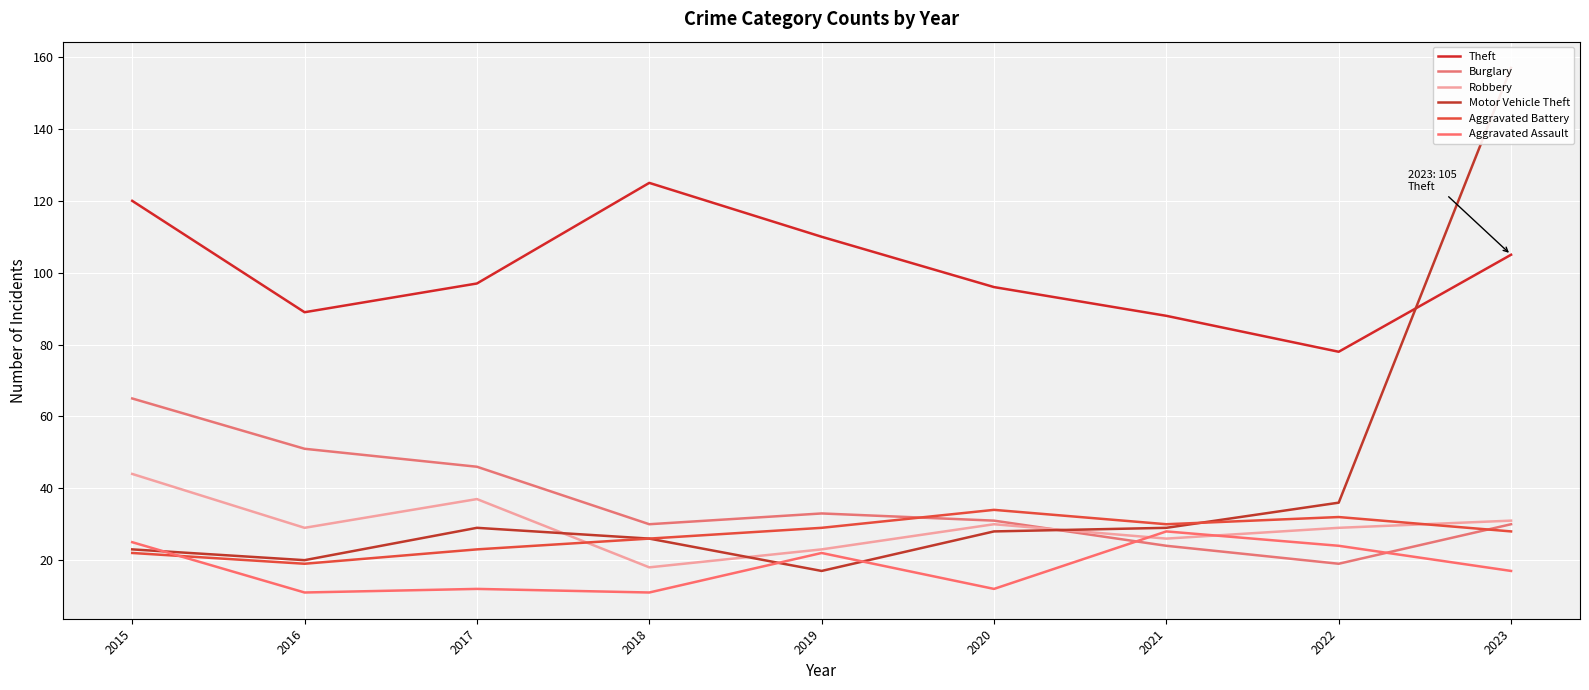

Reading left to right, transcribe all the data shown in this chart.

Theft: 2015=120	2016=89	2017=97	2018=125	2019=110	2020=96	2021=88	2022=78	2023=105
Burglary: 2015=65	2016=51	2017=46	2018=30	2019=33	2020=31	2021=24	2022=19	2023=30
Robbery: 2015=44	2016=29	2017=37	2018=18	2019=23	2020=30	2021=26	2022=29	2023=31
Motor Vehicle Theft: 2015=23	2016=20	2017=29	2018=26	2019=17	2020=28	2021=29	2022=36	2023=157
Aggravated Battery: 2015=22	2016=19	2017=23	2018=26	2019=29	2020=34	2021=30	2022=32	2023=28
Aggravated Assault: 2015=25	2016=11	2017=12	2018=11	2019=22	2020=12	2021=28	2022=24	2023=17